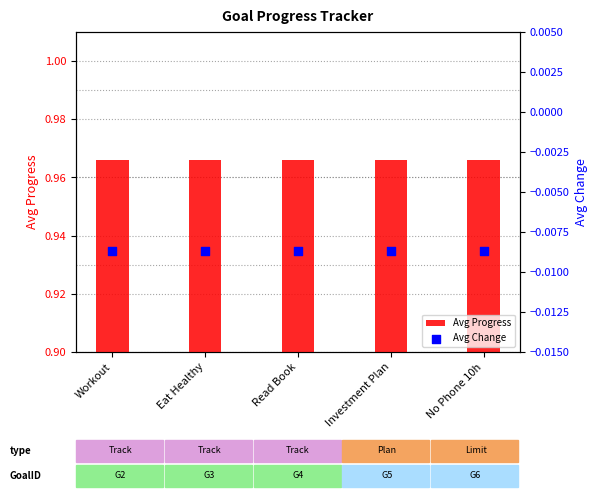

At how many categories does at least one series exceed 0?

5